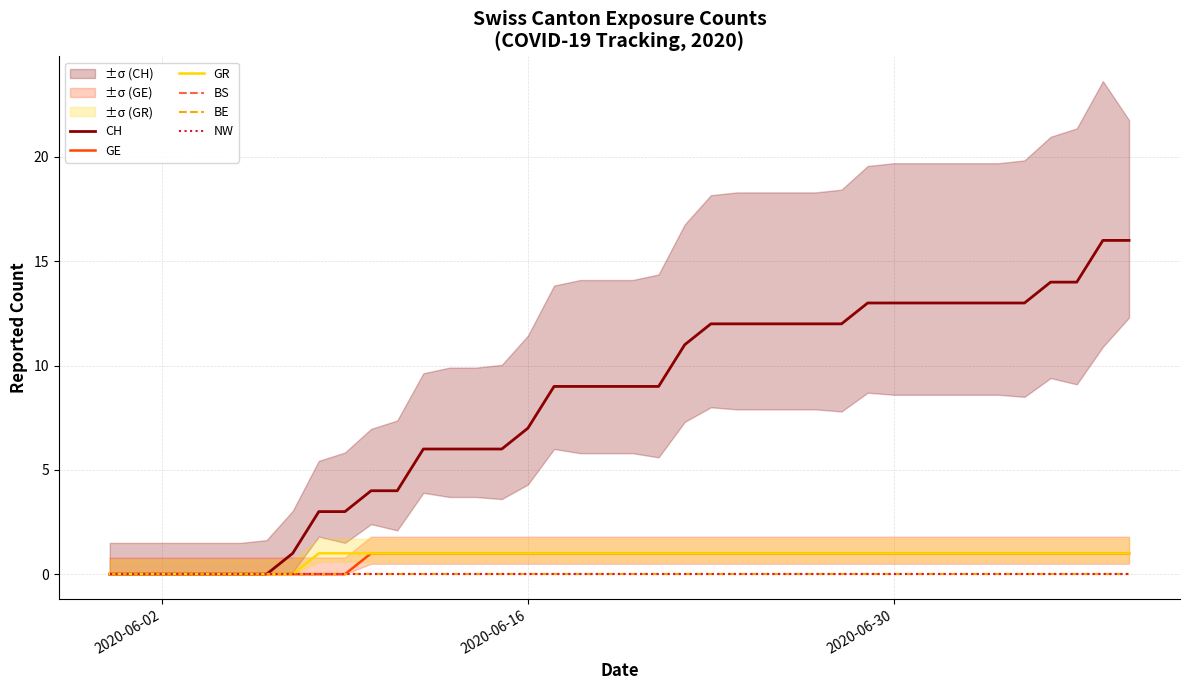

Is this an area chart (filled region under the line)?

No